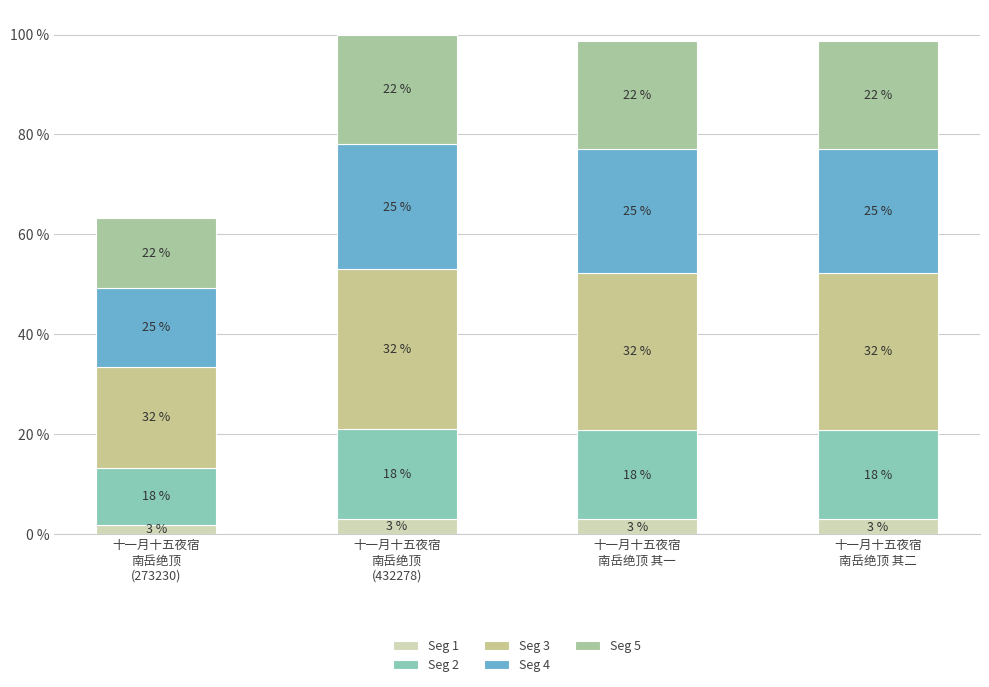

Does the chart contain any negative values?

No